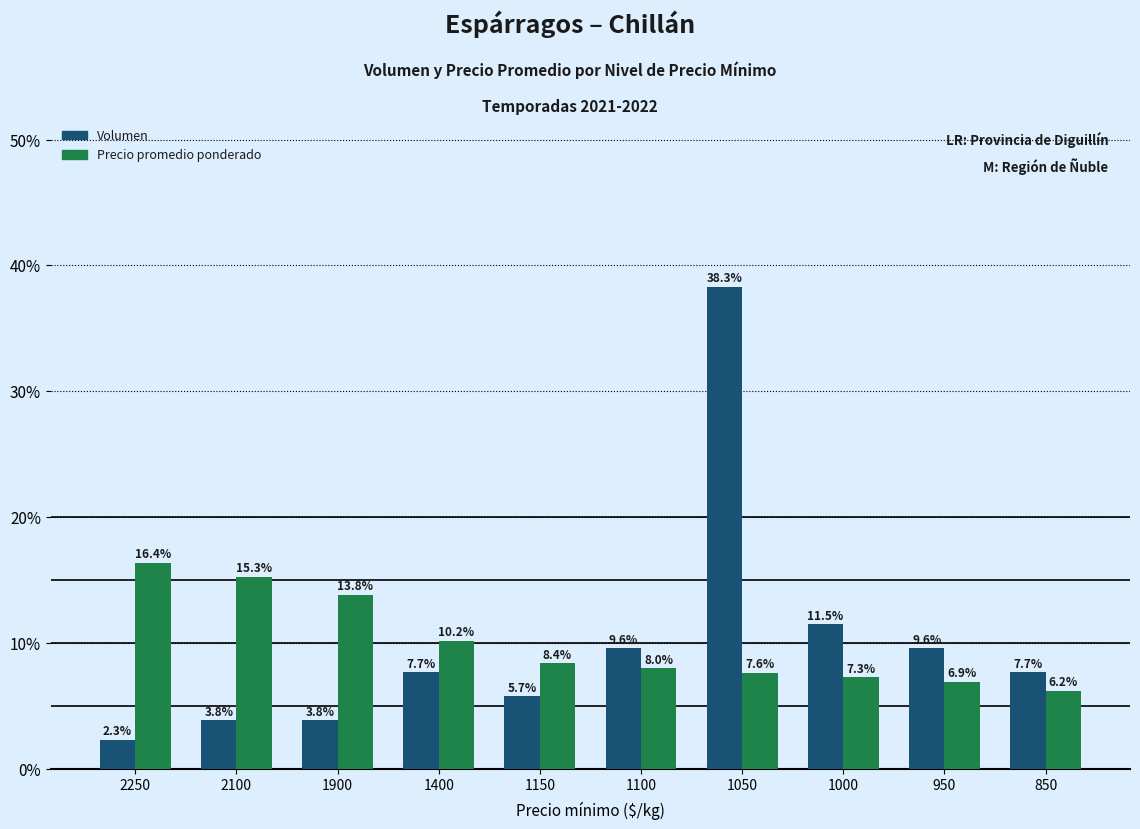

Reading left to right, transcribe all the data shown in this chart.

Volumen: 2250=2.3	2100=3.8	1900=3.8	1400=7.7	1150=5.7	1100=9.6	1050=38.3	1000=11.5	950=9.6	850=7.7
Precio promedio ponderado: 2250=16.4	2100=15.3	1900=13.8	1400=10.2	1150=8.4	1100=8.0	1050=7.6	1000=7.3	950=6.9	850=6.2